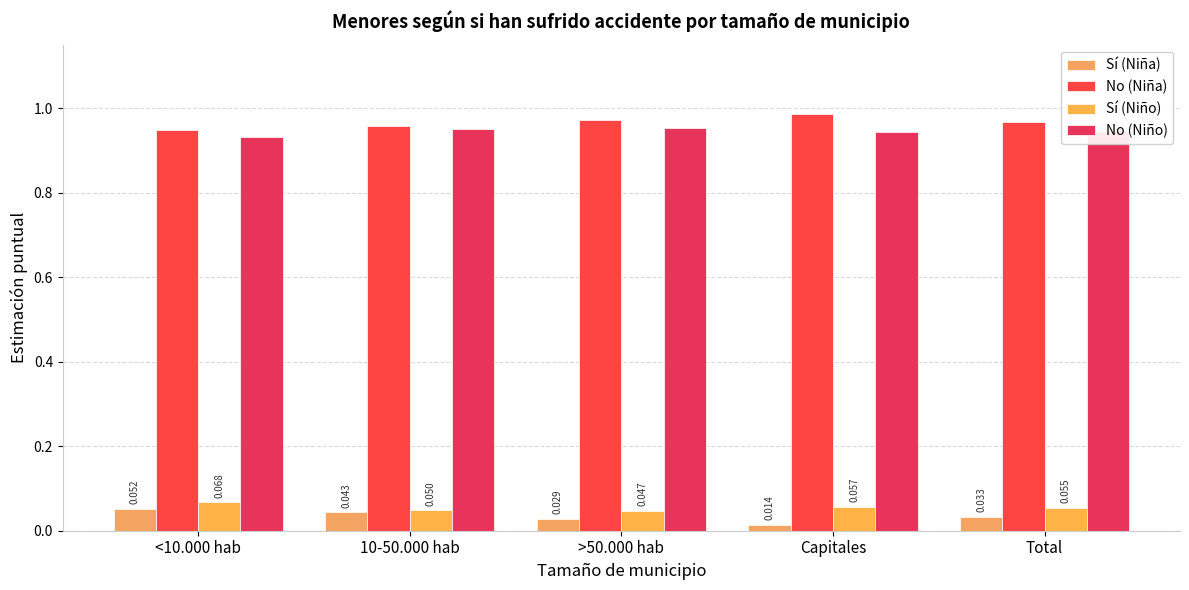

At how many categories does at least one series exceed 0?

5